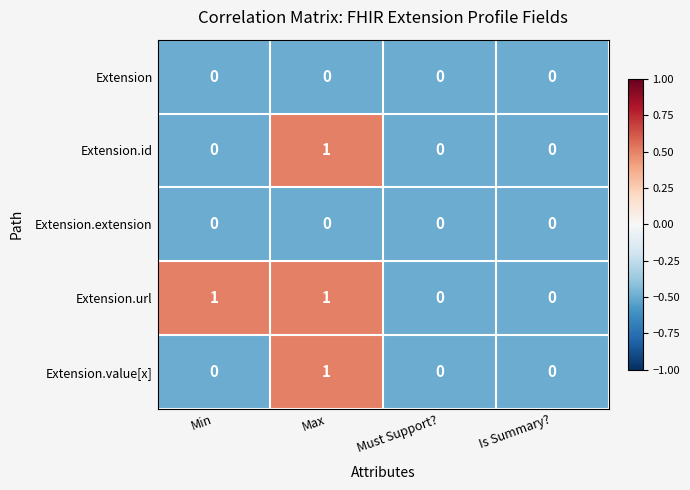

At which label does Extension.id reach its peak?

Max